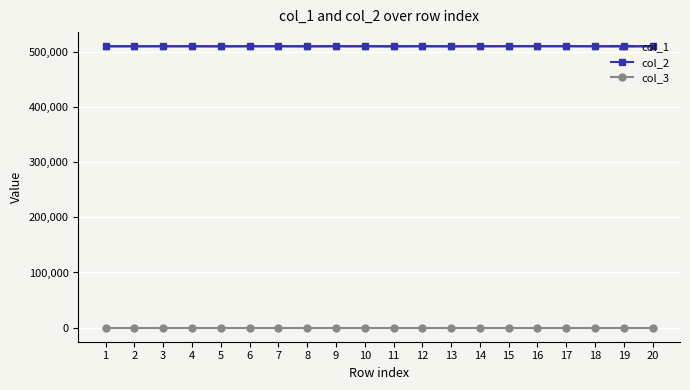

True or false: col_1 and col_3 intersect in this chart.

False